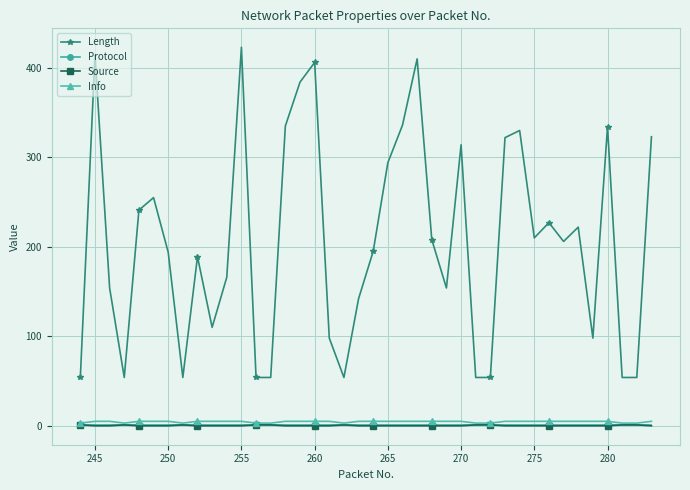

How many distinct data groups are displayed?

4